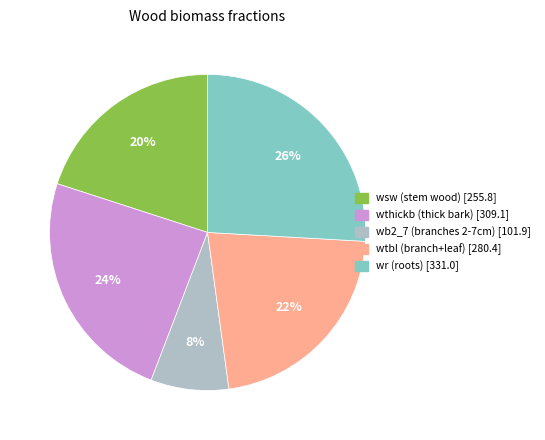

To the nearest percent, what is the average slice percentage?

20%